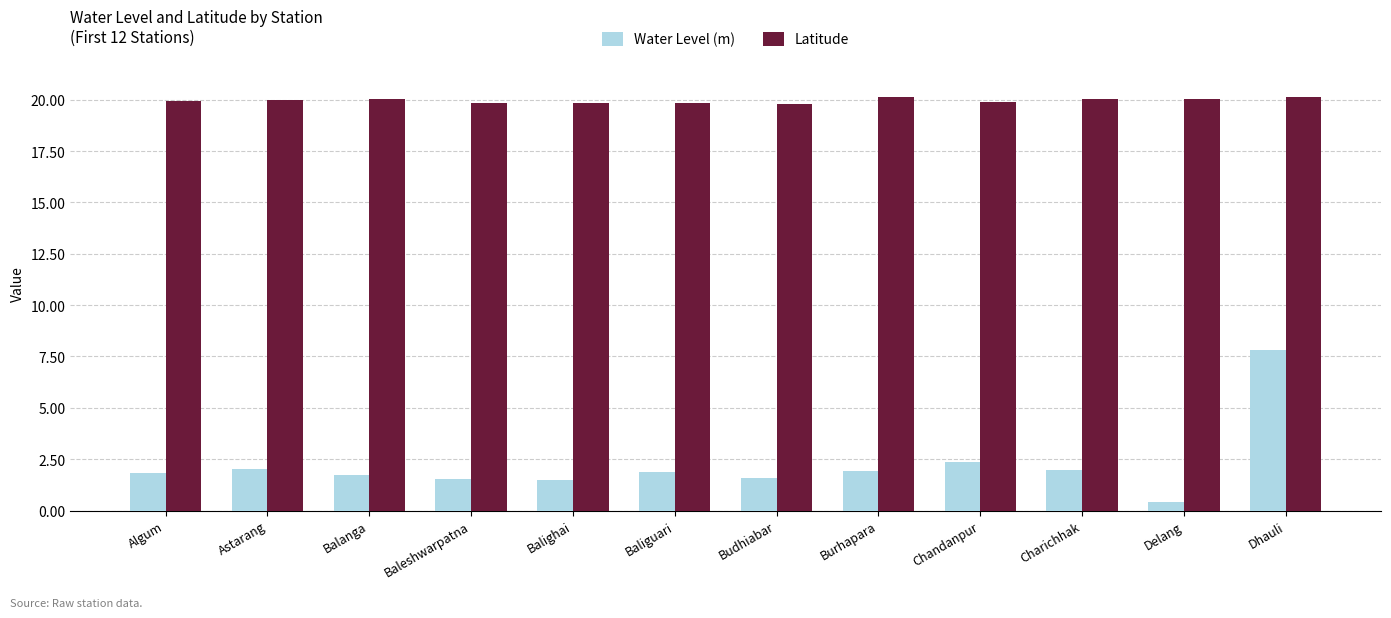

What are all the series names shown in the legend?

Water Level (m), Latitude